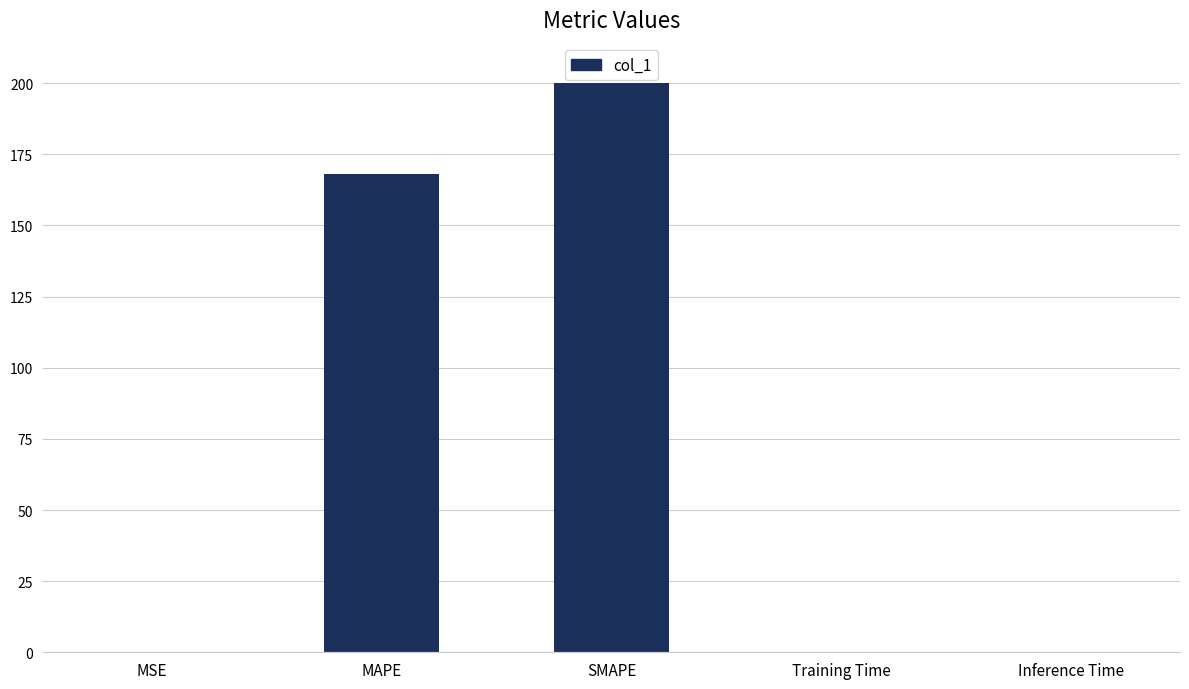

What is the average value?

73.6